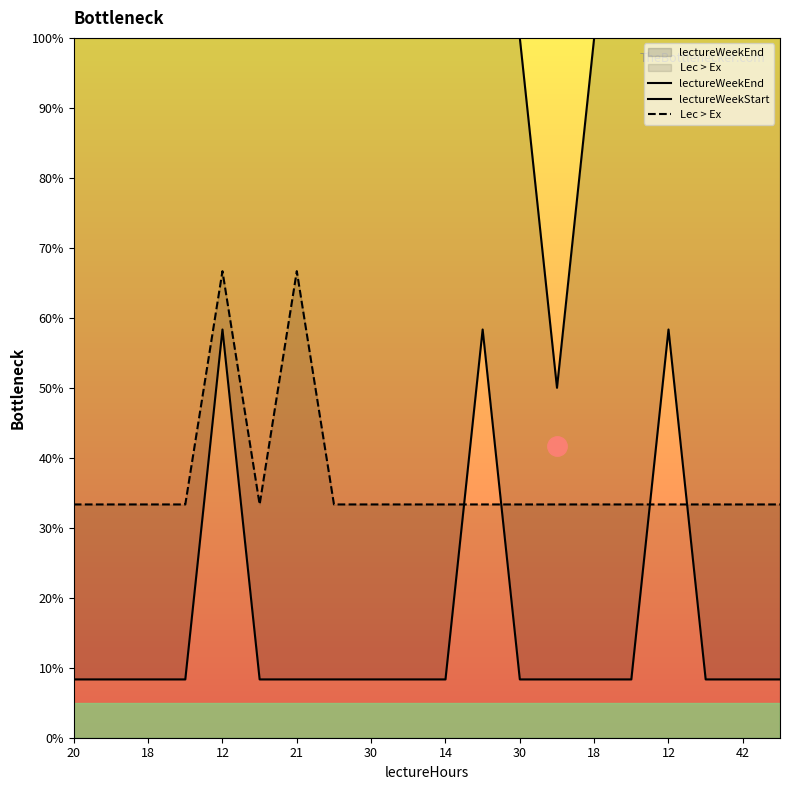

True or false: lectureWeekStart has a value of 4.2 at 15.

False